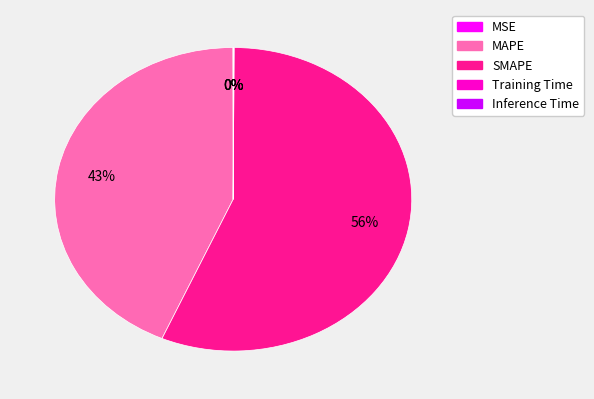

What percentage is the MAPE slice, to the nearest percent?

43%